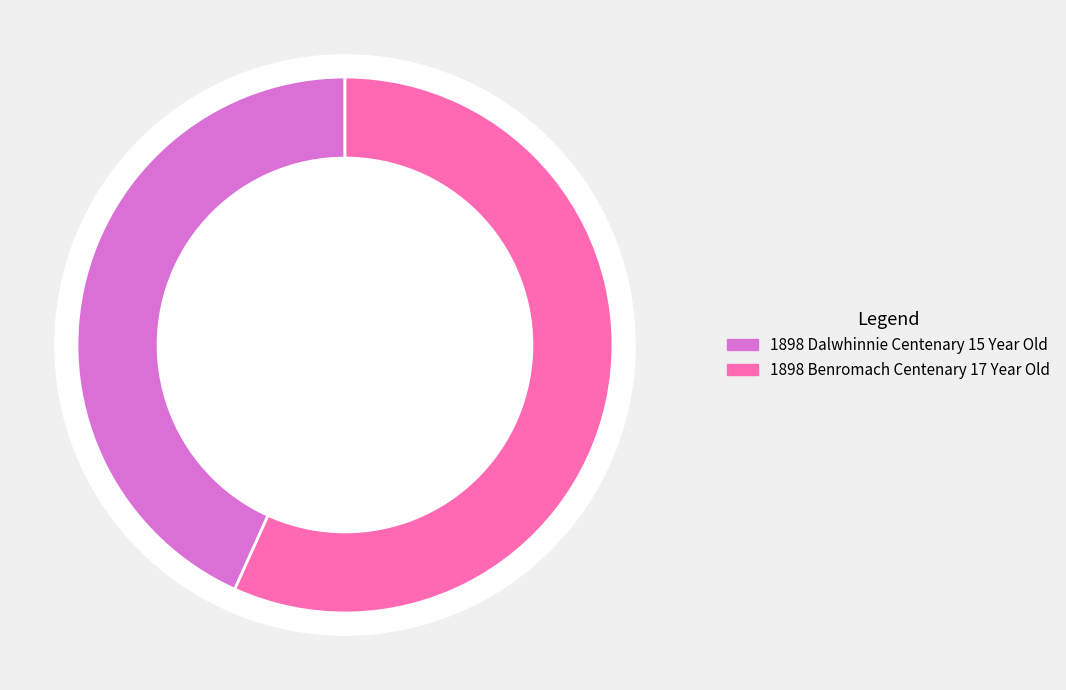

To the nearest percent, what is the difference between the 1898 Dalwhinnie Centenary 15 Year Old and 1898 Benromach Centenary 17 Year Old slice percentages?

13%